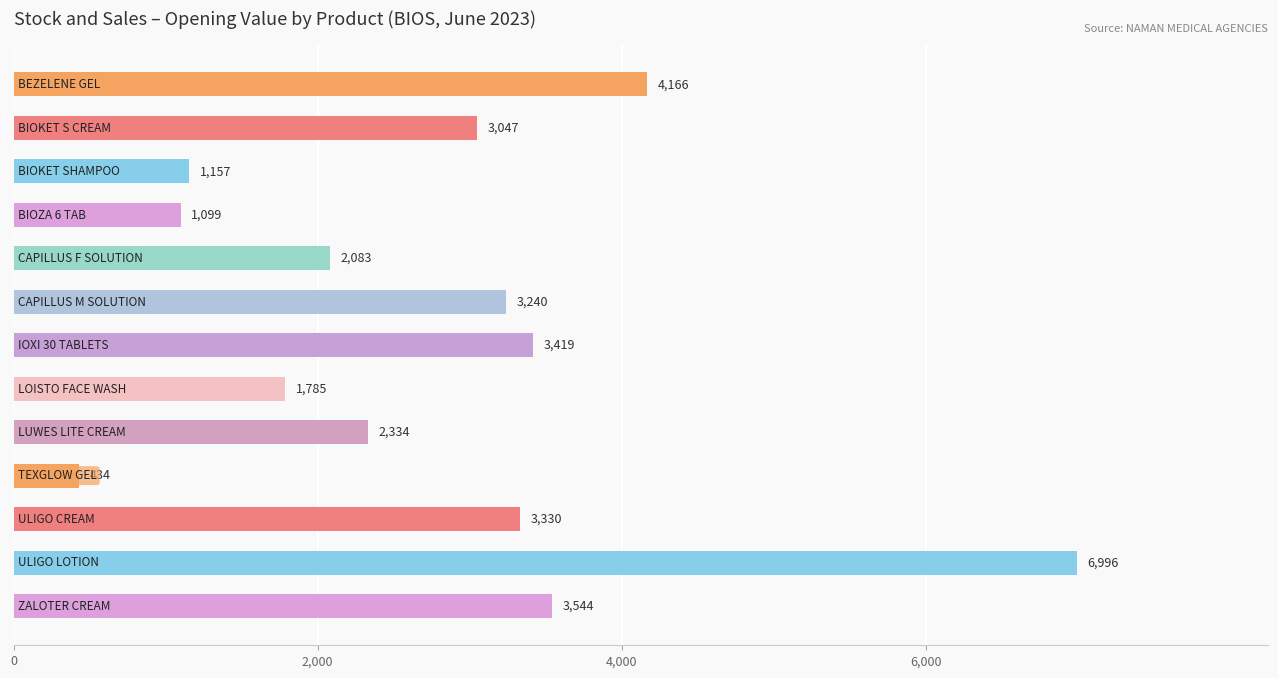

What is the value of the 7th bar from the top?

3419